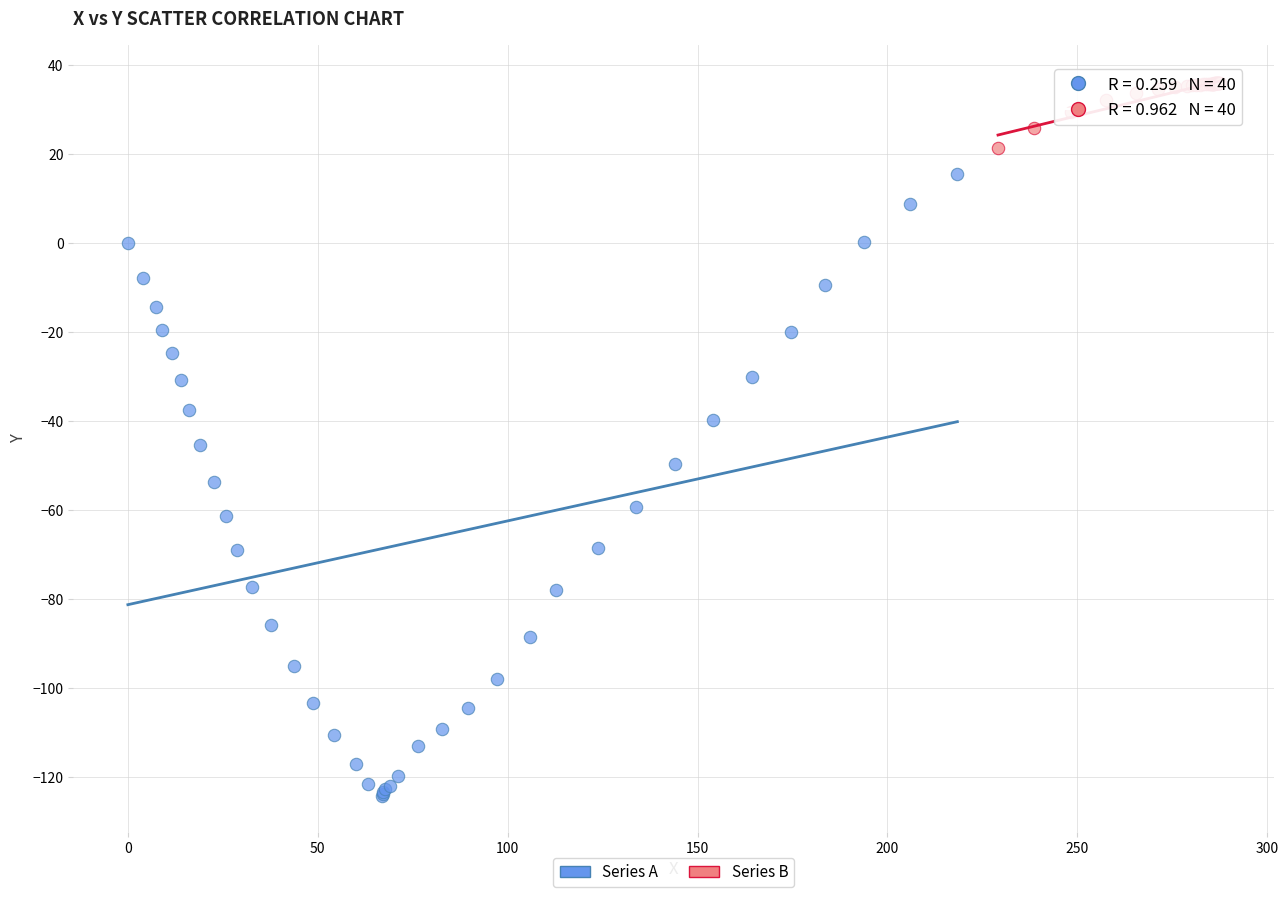

Which series reaches the minimum Y coordinate?

Series A